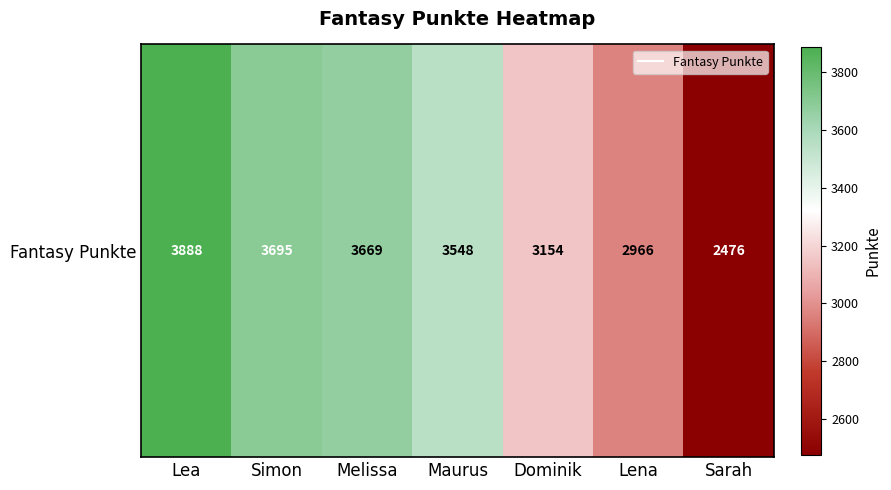

List the labels in order of value, smallest first.

Sarah, Lena, Dominik, Maurus, Melissa, Simon, Lea